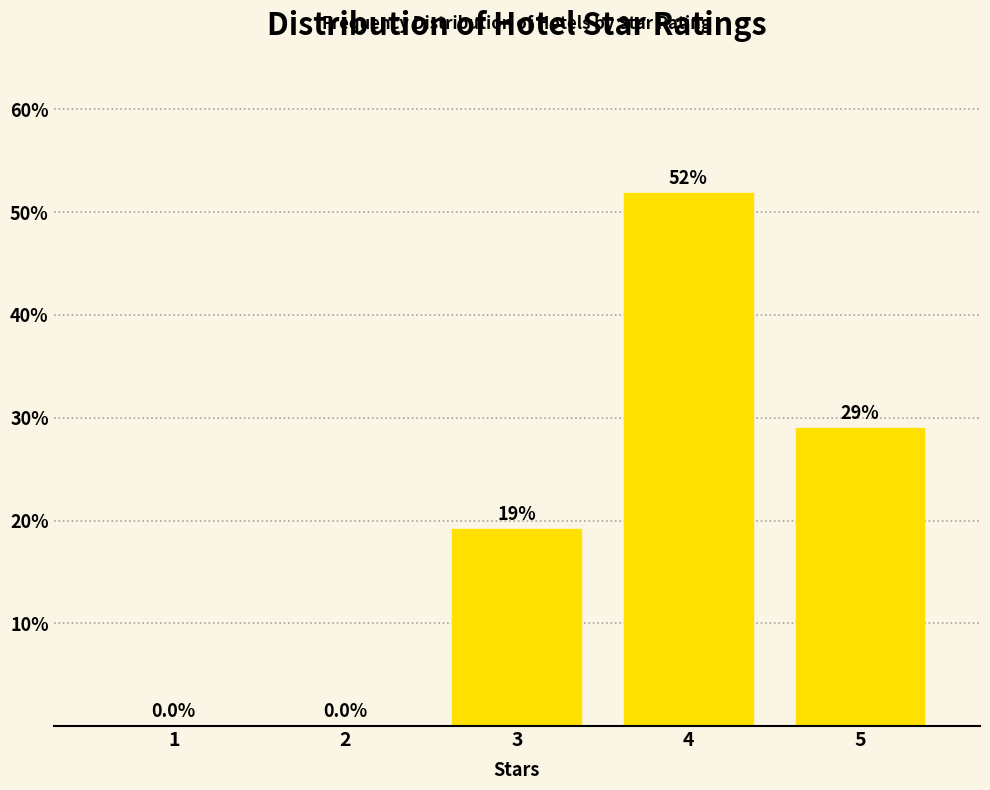

Reading right to left, extract all data points from this chart.

5=29.0	4=51.9	3=19.1	2=0.0	1=0.0